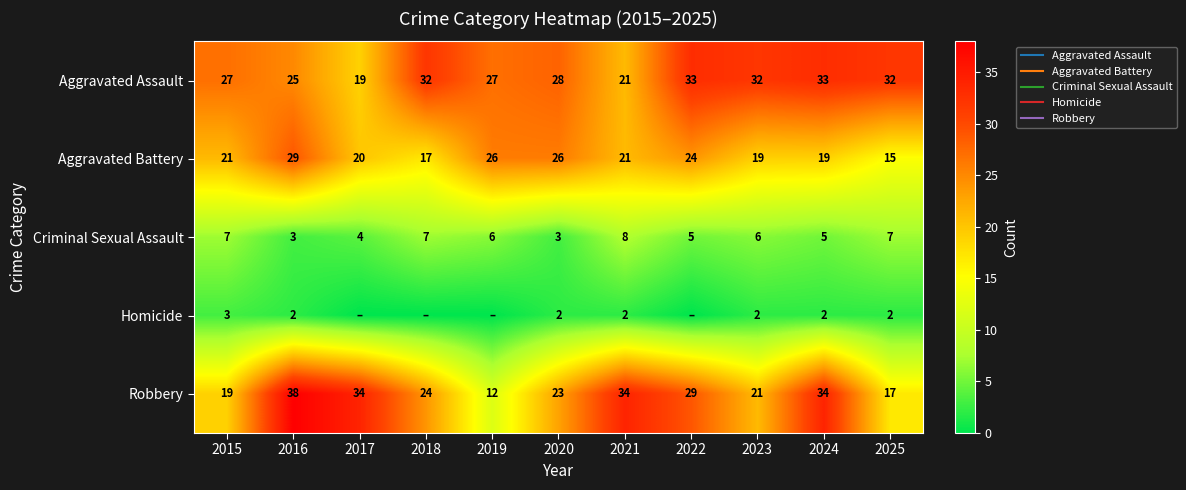

Between 2017 and 2024, which is larger?

2024